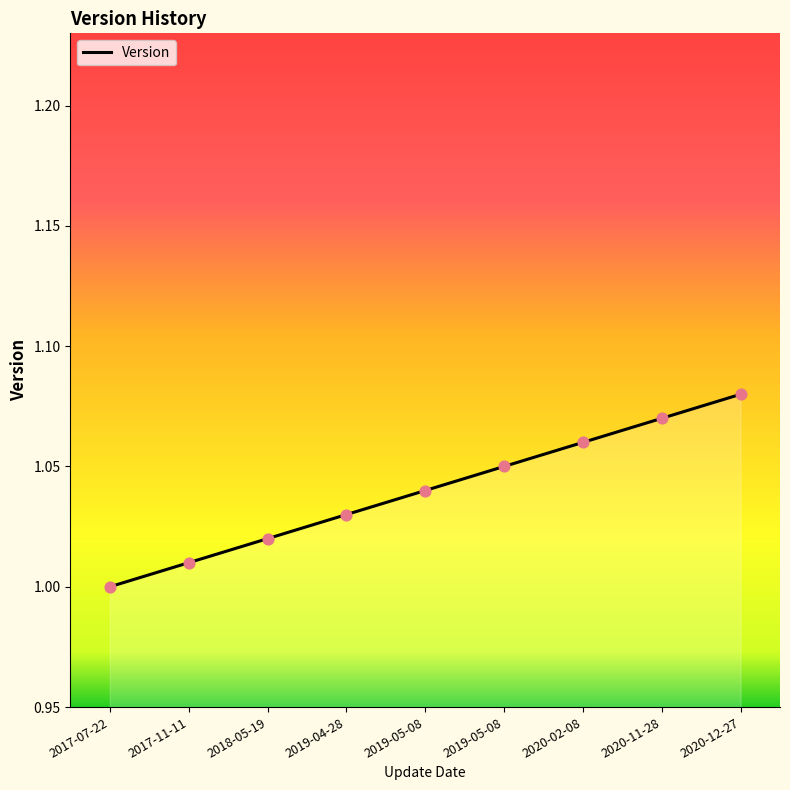

How many lines are shown in the chart?

1